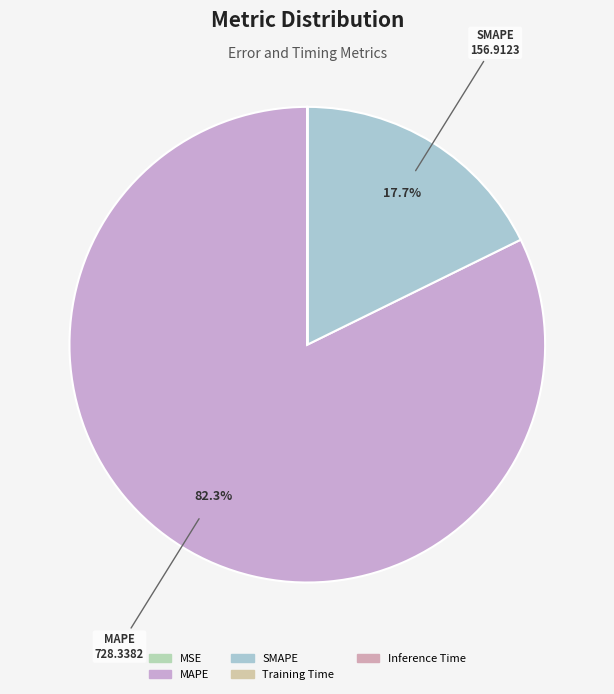

What is the change in value from MSE to SMAPE?

+156.8